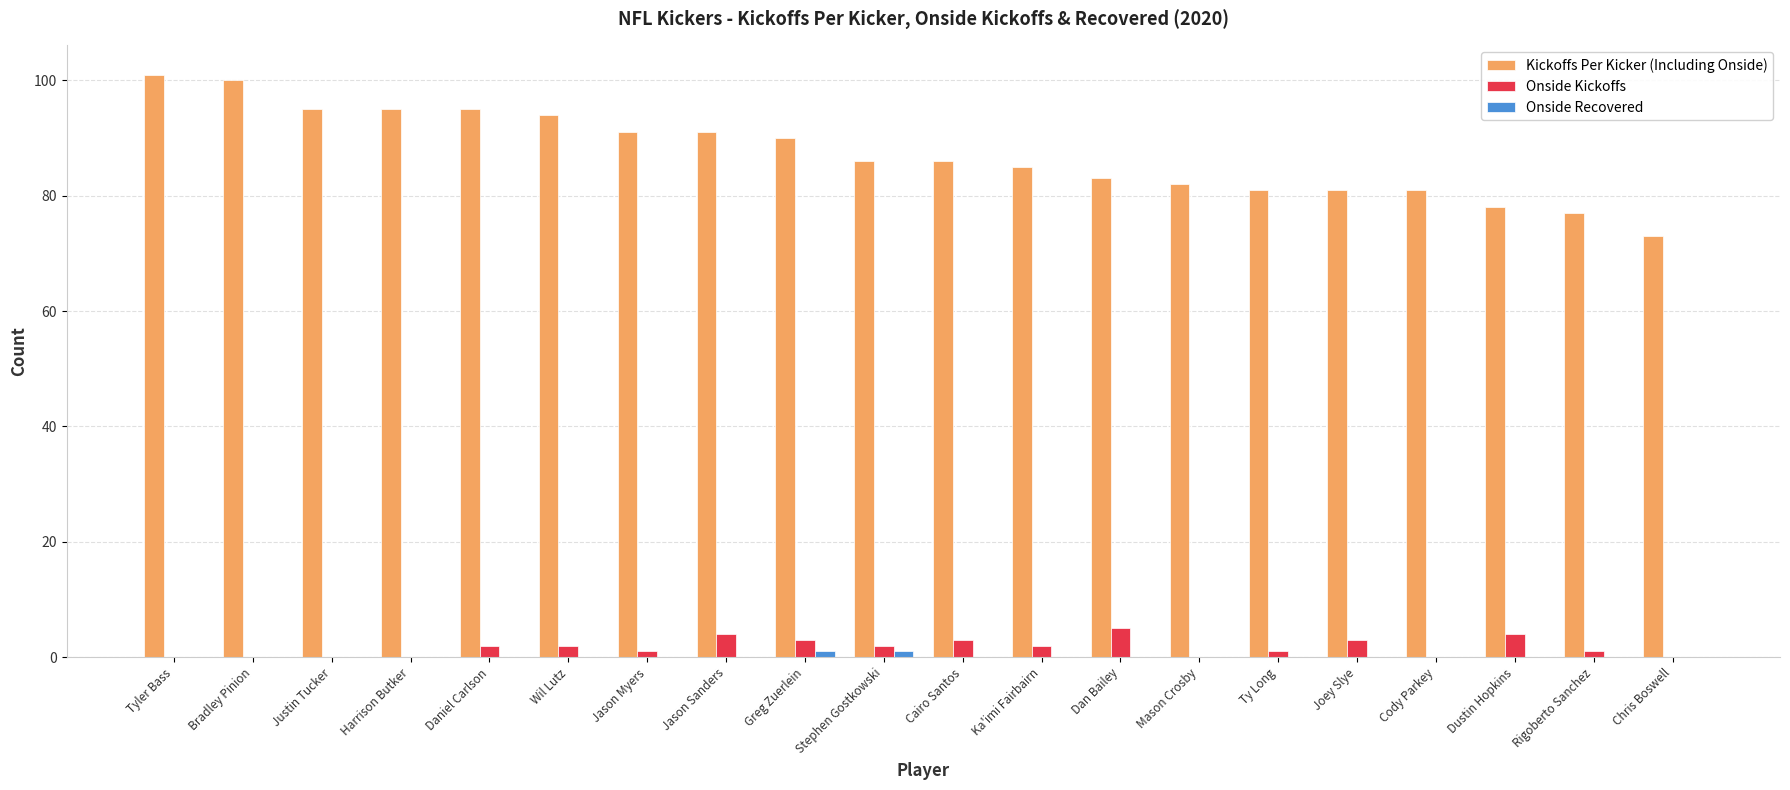

How many groups of bars are there?

20